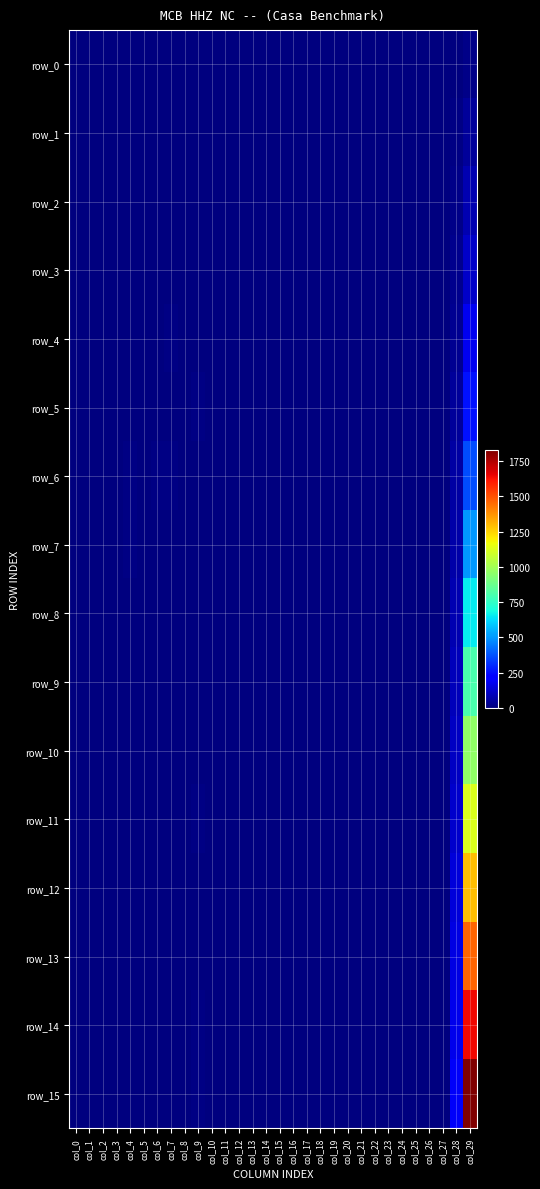

Between col_12 and col_22, which series saw the biggest shift?

row_6